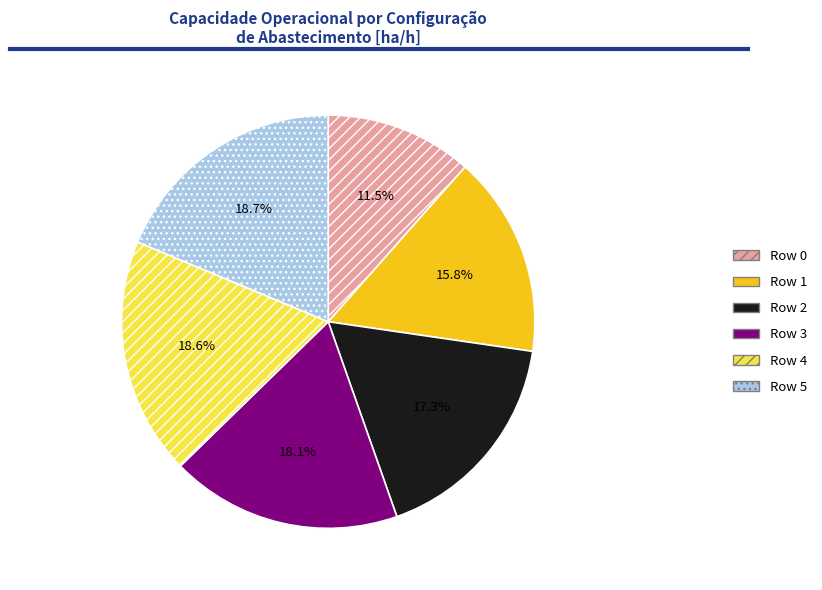

What percentage do Row 3 and Row 4 together represent?

36.7%